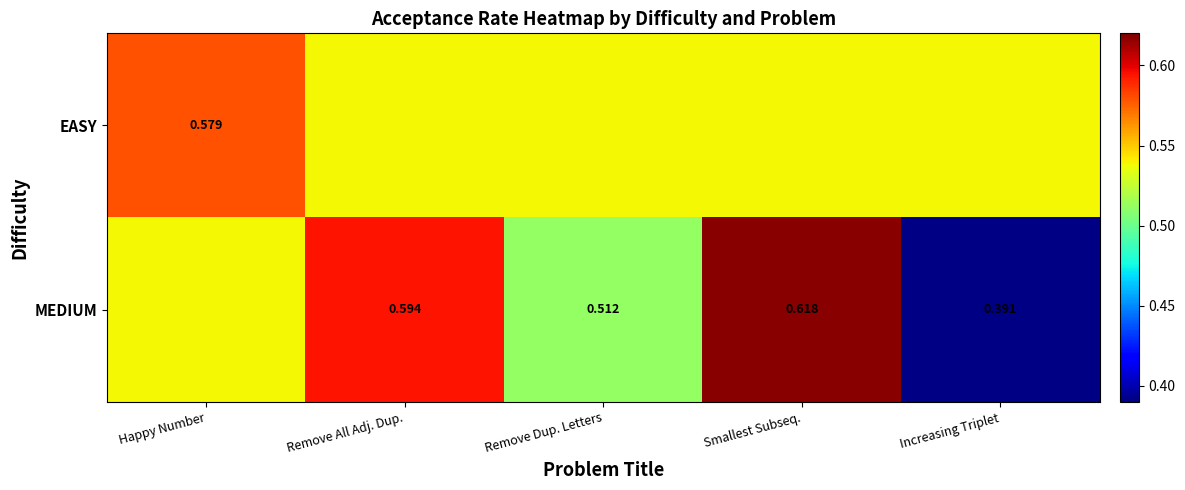

Between Smallest Subseq. and Increasing Triplet, which series saw the biggest shift?

MEDIUM